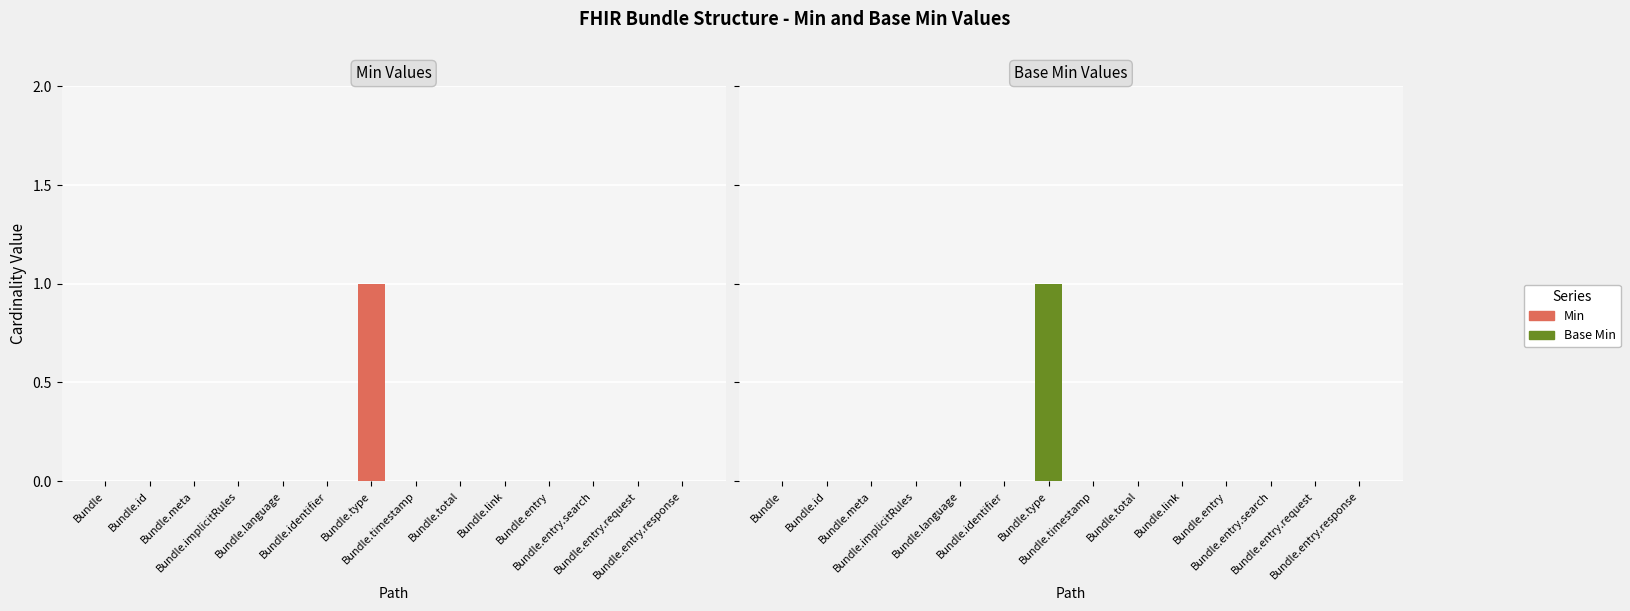

Rank the categories by Min value from lowest to highest.

Bundle, Bundle.id, Bundle.meta, Bundle.implicitRules, Bundle.language, Bundle.identifier, Bundle.timestamp, Bundle.total, Bundle.link, Bundle.entry, Bundle.entry.search, Bundle.entry.request, Bundle.entry.response, Bundle.type